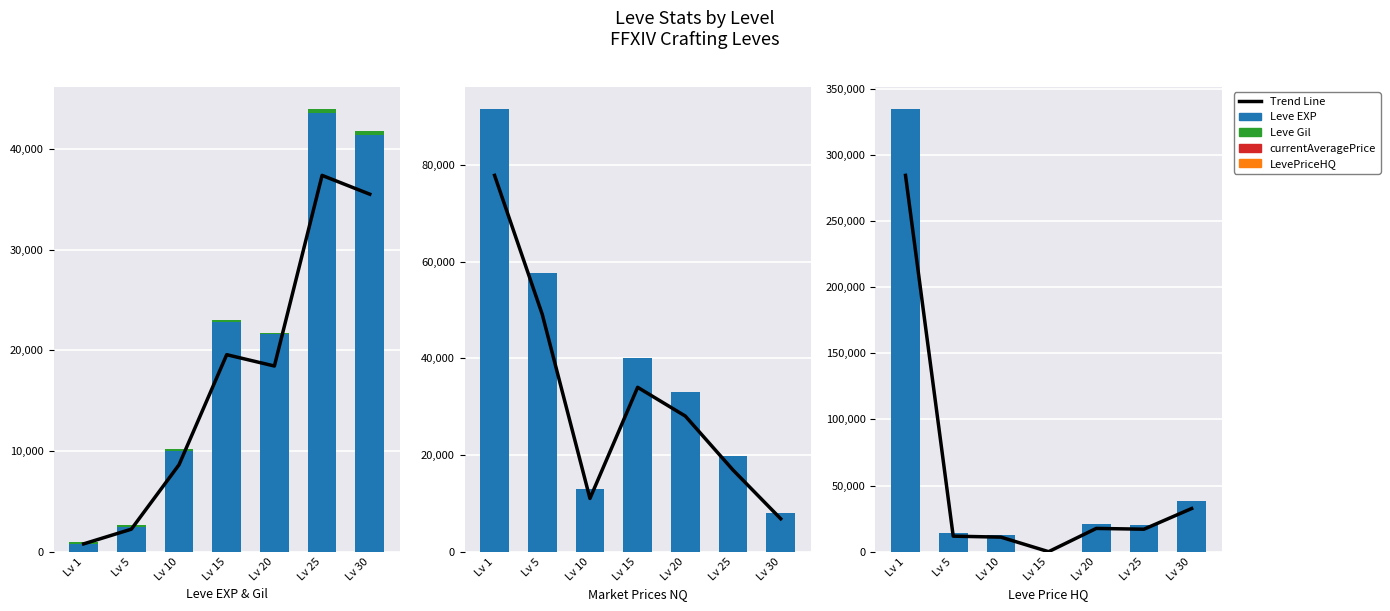

What are all the series names shown in the legend?

Trend Line, Leve EXP, Leve Gil, currentAveragePrice, LevePriceHQ